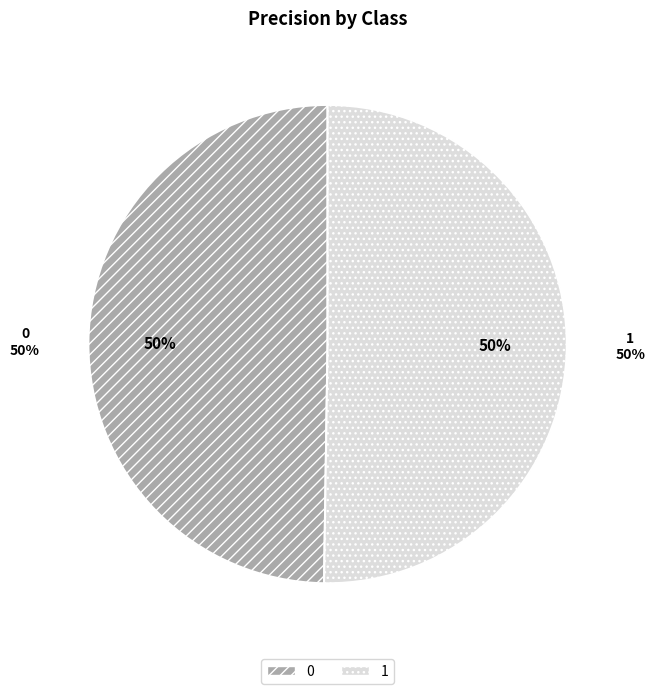

Is it true that 0 is 50% of the pie?

True